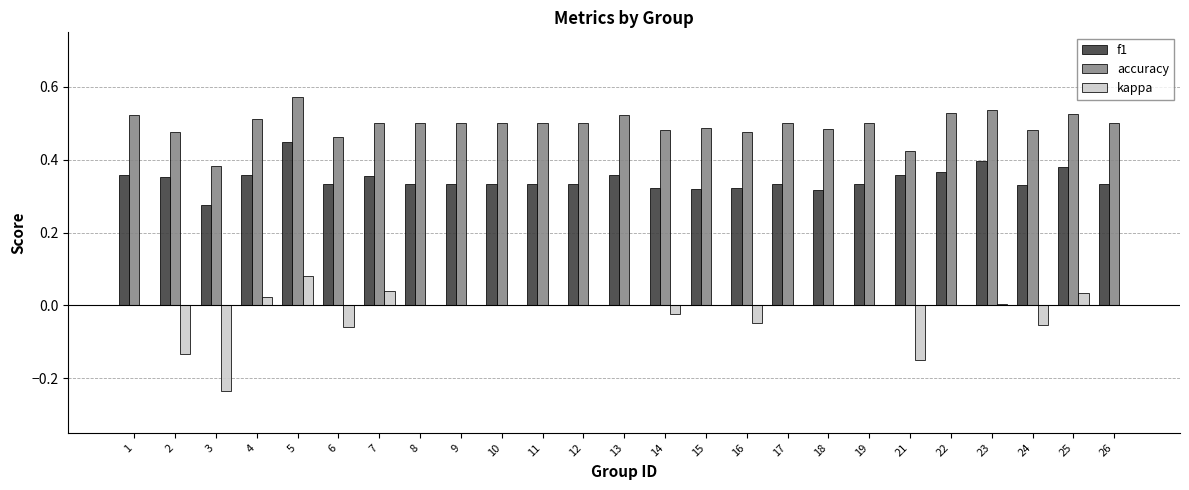

The value of f1 at 12 is 0.2. True or false?

False